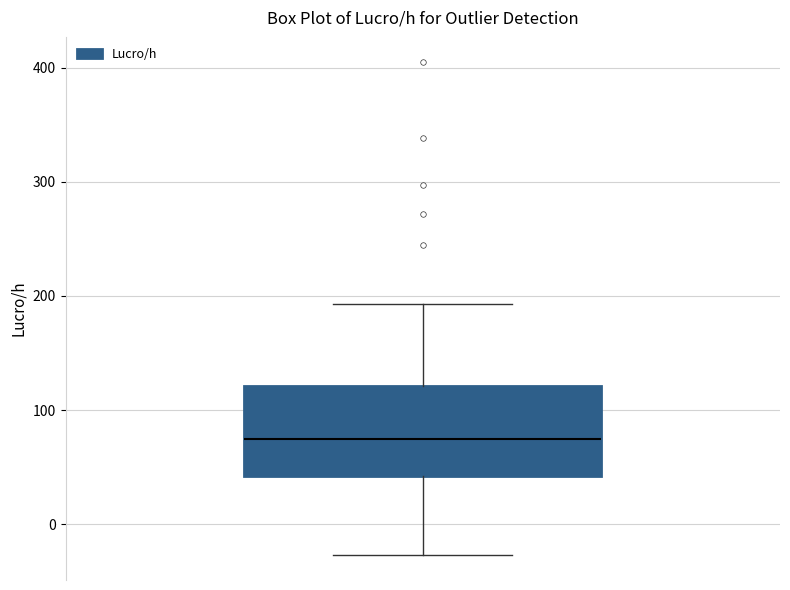

Transcribe this box plot: give where the median line is, the range the box spans, and where the two whiskers end, as read against the y-axis. The values are not printed on the chart, so give them approximately, as read against the axis.

median 70, box 40 to 120, whiskers -30 to 190